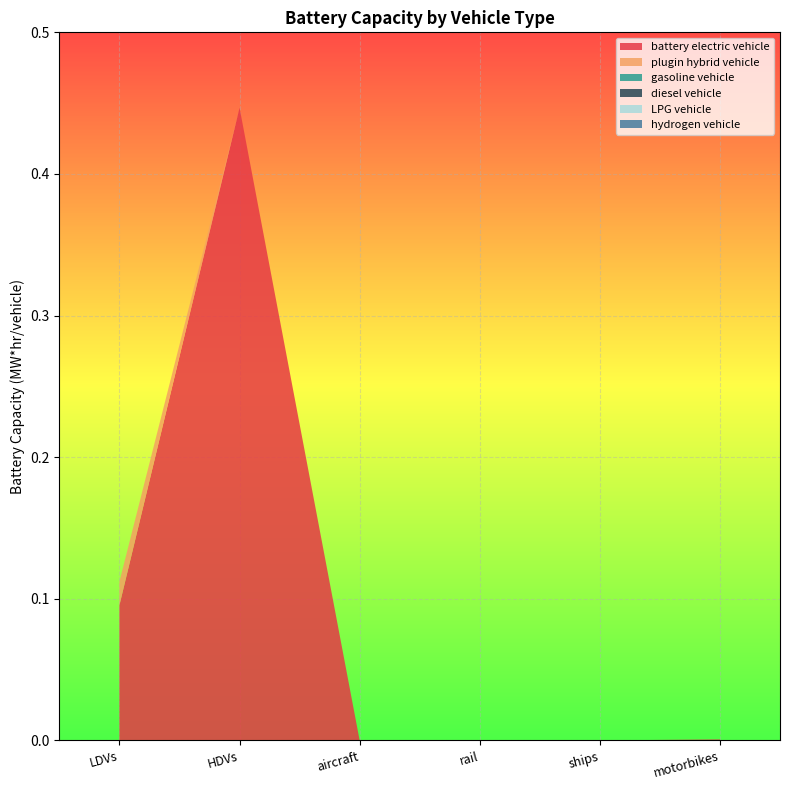

Reading right to left, extract all data points from this chart.

battery electric vehicle: motorbikes=0.0	ships=0.0	rail=0.0	aircraft=0.0	HDVs=0.4	LDVs=0.1
plugin hybrid vehicle: motorbikes=0.0	ships=0.0	rail=0.0	aircraft=0.0	HDVs=0.0	LDVs=0.0
gasoline vehicle: motorbikes=0.0	ships=0.0	rail=0.0	aircraft=0.0	HDVs=0.0	LDVs=0.0
diesel vehicle: motorbikes=0.0	ships=0.0	rail=0.0	aircraft=0.0	HDVs=0.0	LDVs=0.0
LPG vehicle: motorbikes=0.0	ships=0.0	rail=0.0	aircraft=0.0	HDVs=0.0	LDVs=0.0
hydrogen vehicle: motorbikes=0.0	ships=0.0	rail=0.0	aircraft=0.0	HDVs=0.0	LDVs=0.0